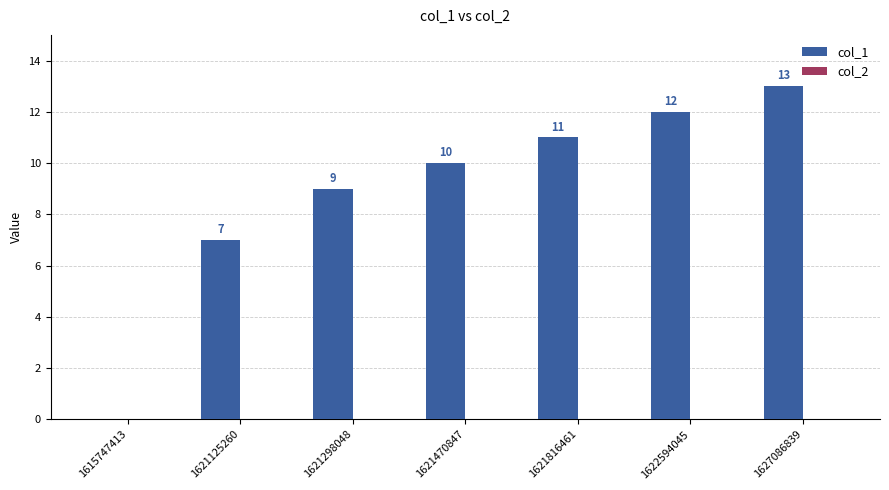

The chart shows a value of 2 at 1621298048. True or false?

False